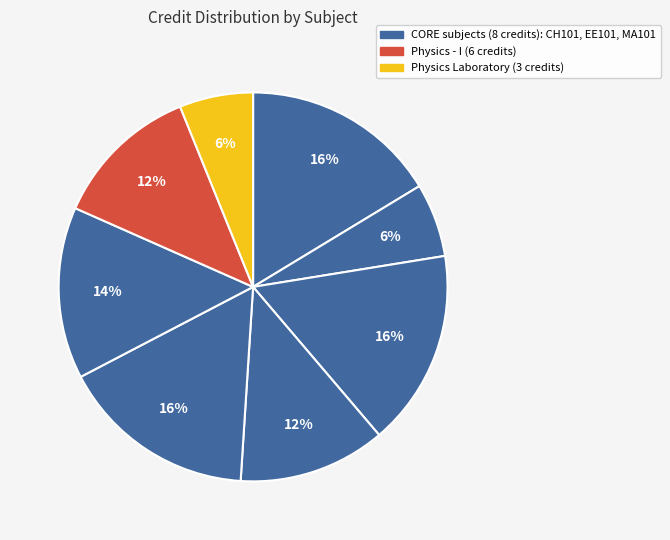

How many segments does this pie chart have?

8